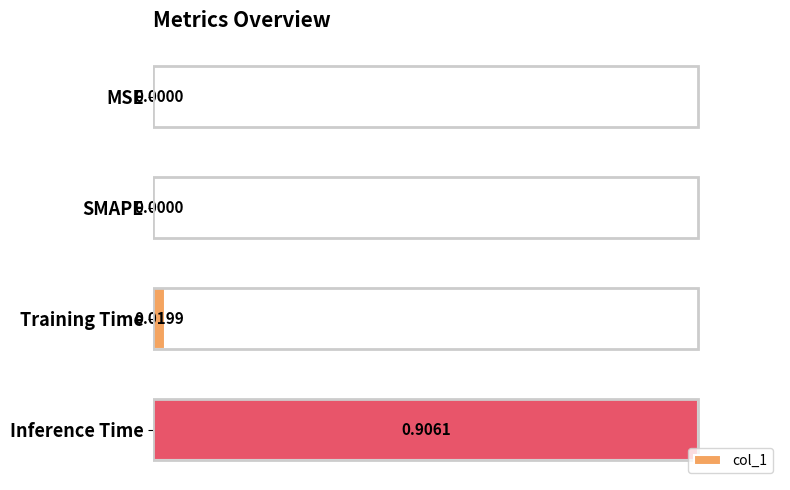

Which has a higher value, SMAPE or Training Time?

Training Time